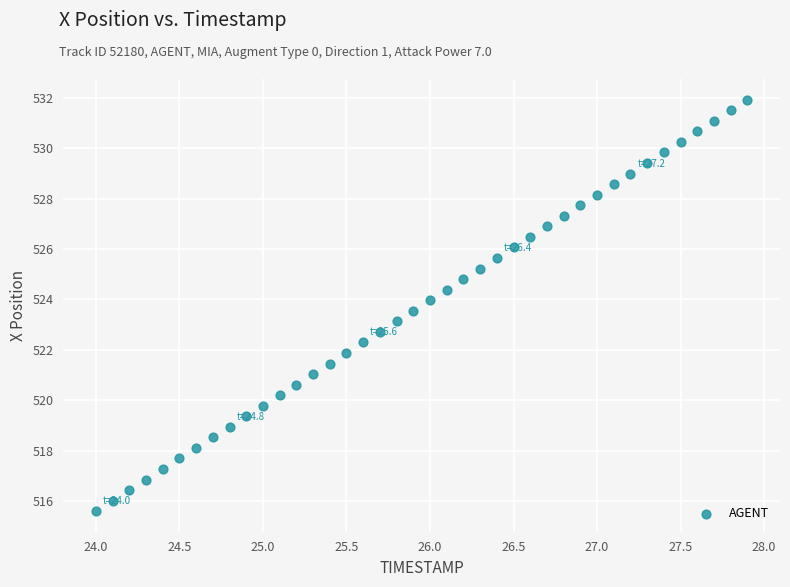

What is the range of X values (max minus min)?

3.9